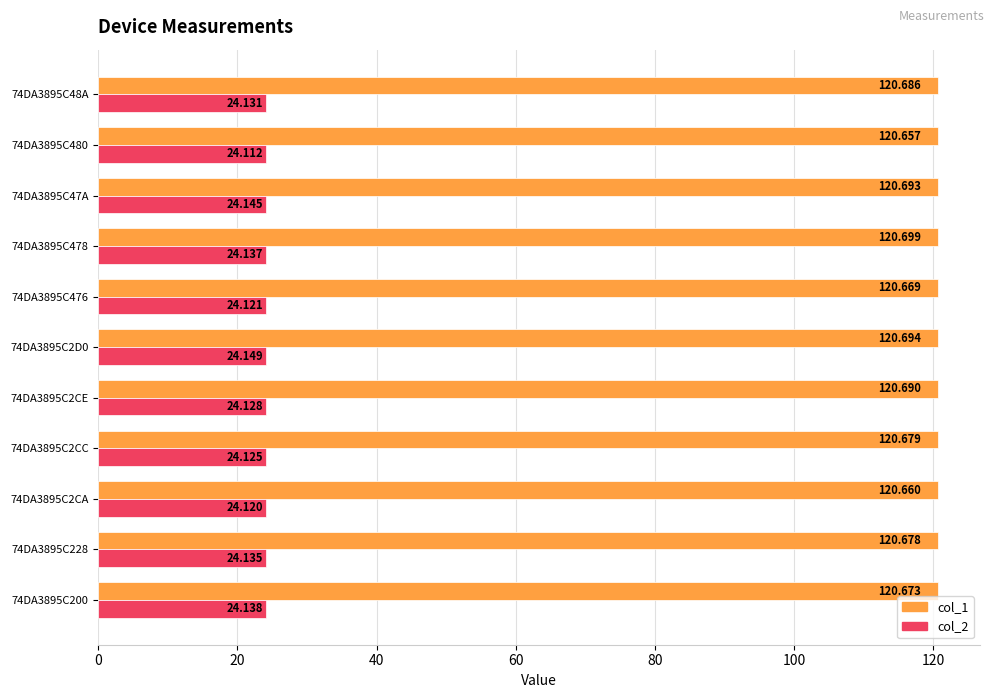

At which category is the sum across all series the highest?

74DA3895C2D0